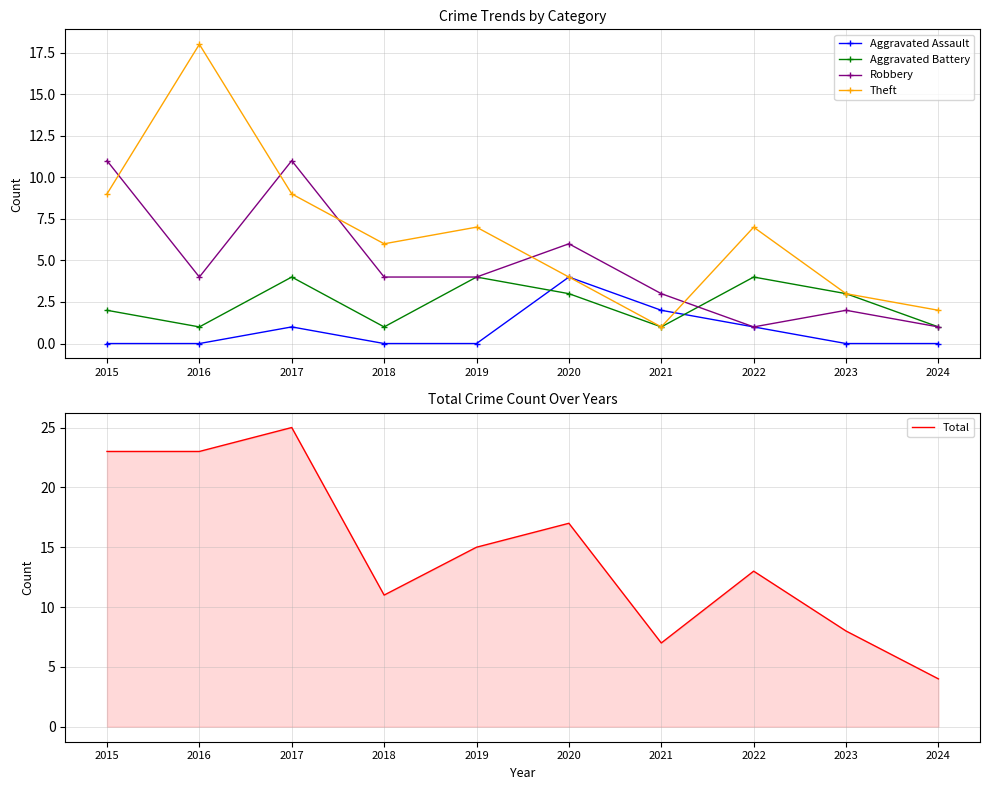

What is the difference between the highest and lowest values at 2019?

15